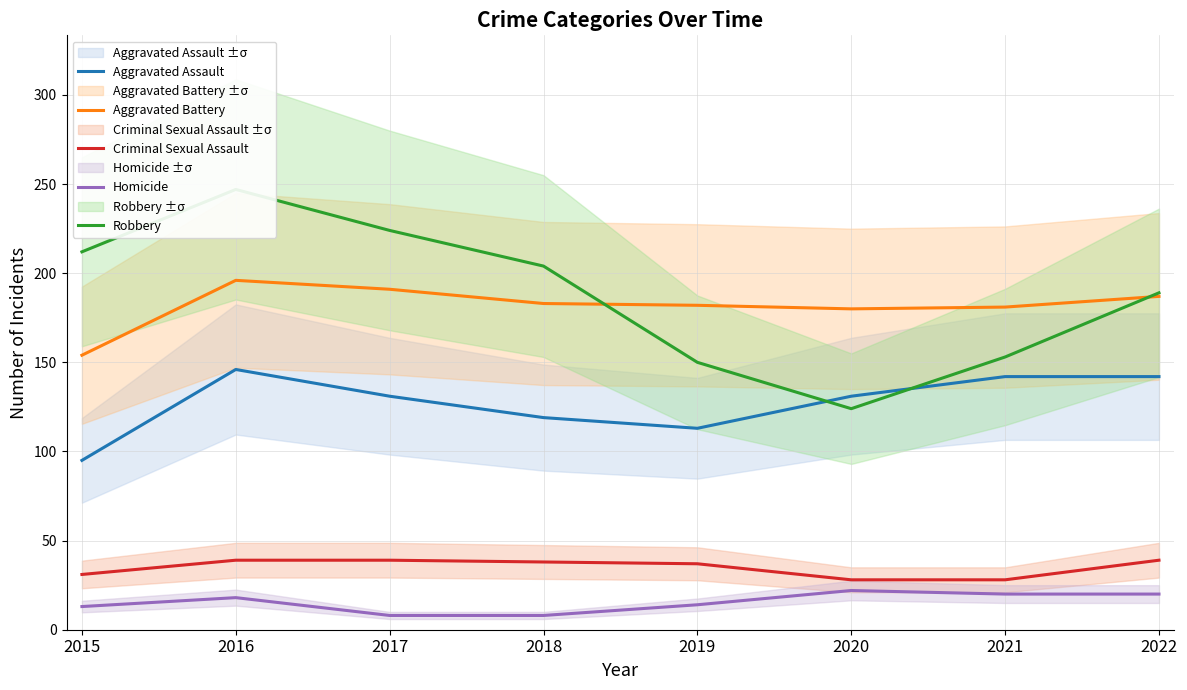

How many data points in Criminal Sexual Assault are above 38?

3